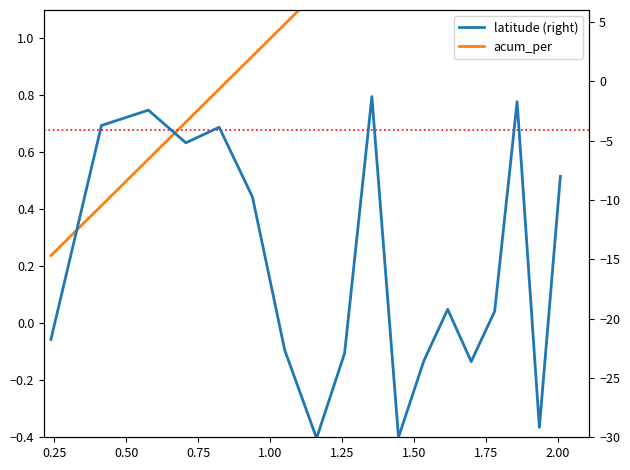

Reading right to left, what are all the values shown in this chart?

acum_per: 2.0	1.9	1.9	1.8	1.7	1.6	1.5	1.4	1.4	1.3	1.2	1.1	0.9	0.8	0.7	0.6	0.4	0.2
latitude (right): -8.0	-29.2	-1.7	-19.4	-23.6	-19.2	-23.5	-30.0	-1.3	-22.9	-30.1	-22.7	-9.8	-3.9	-5.2	-2.4	-3.7	-21.8